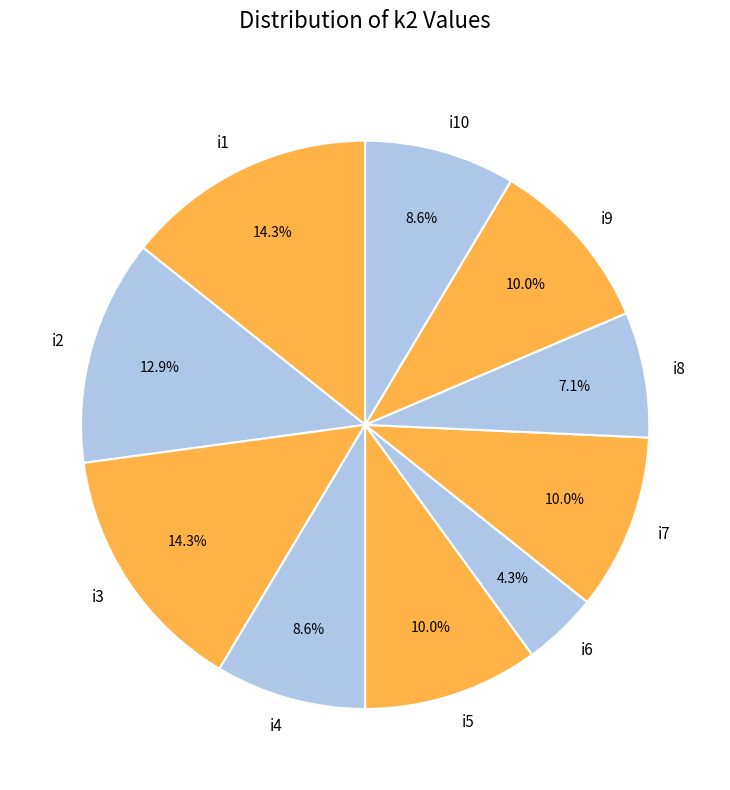

Which slice is the smallest?

i6